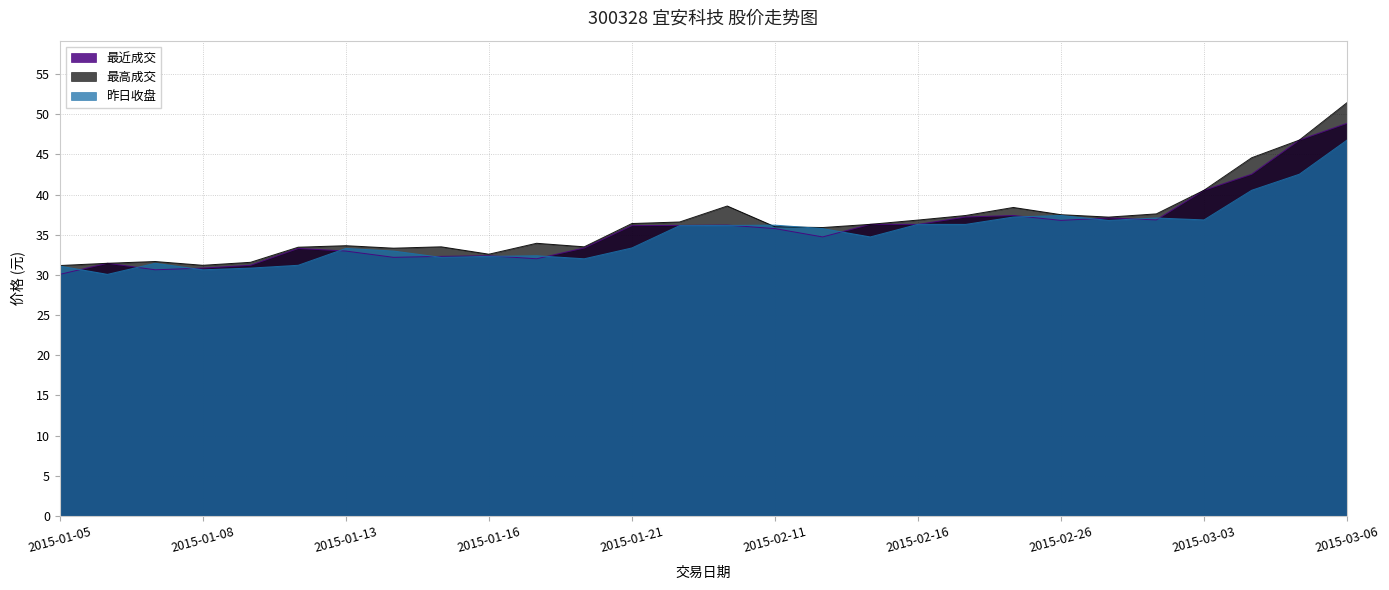

Rank the series by their maximum value, from lowest to highest.

昨日收盘, 最近成交, 最高成交